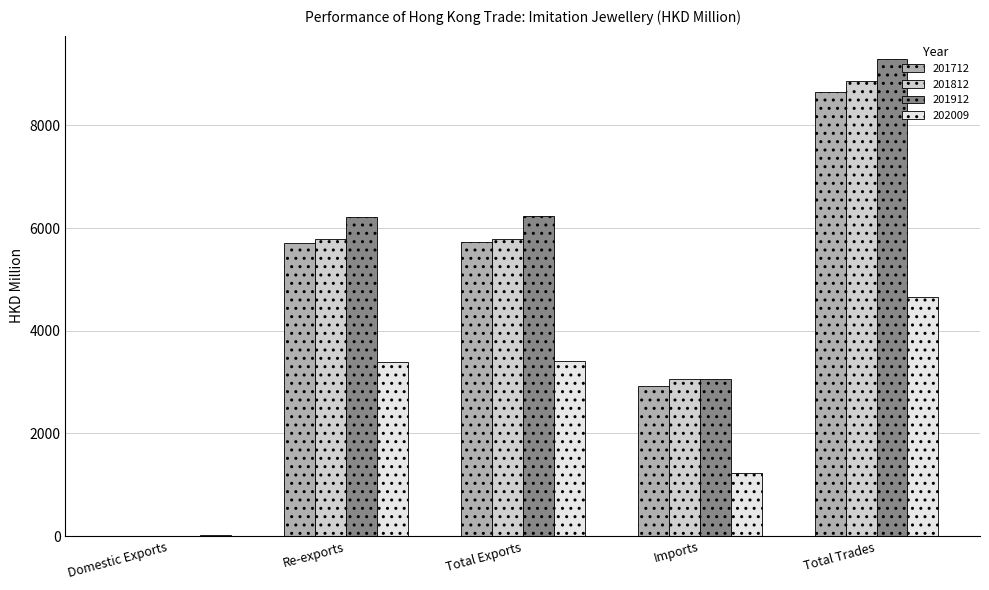

What is the spread (max minus min) of values at Re-exports?

2827.9